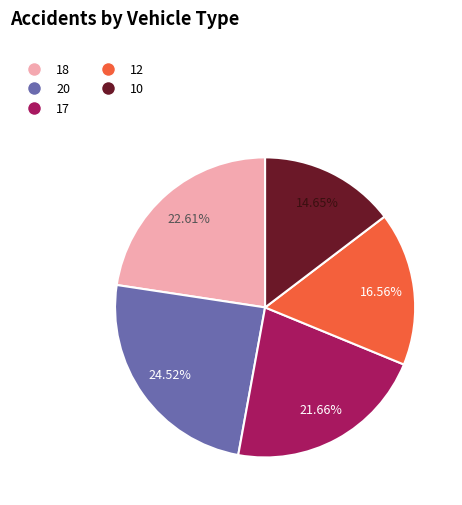

To the nearest percent, what is the difference between the largest and smallest slice percentages?

10%